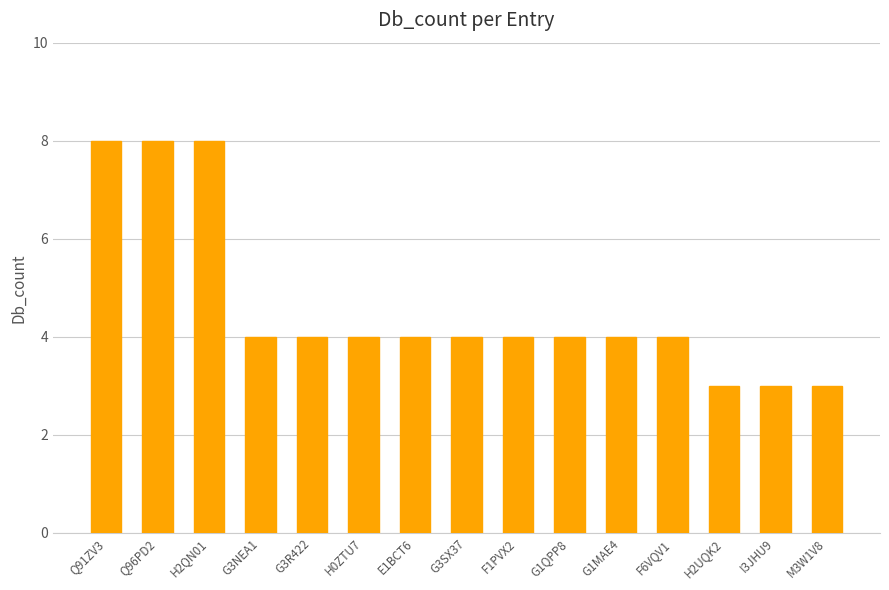

Is it true that the value at M3W1V8 is 5?

False